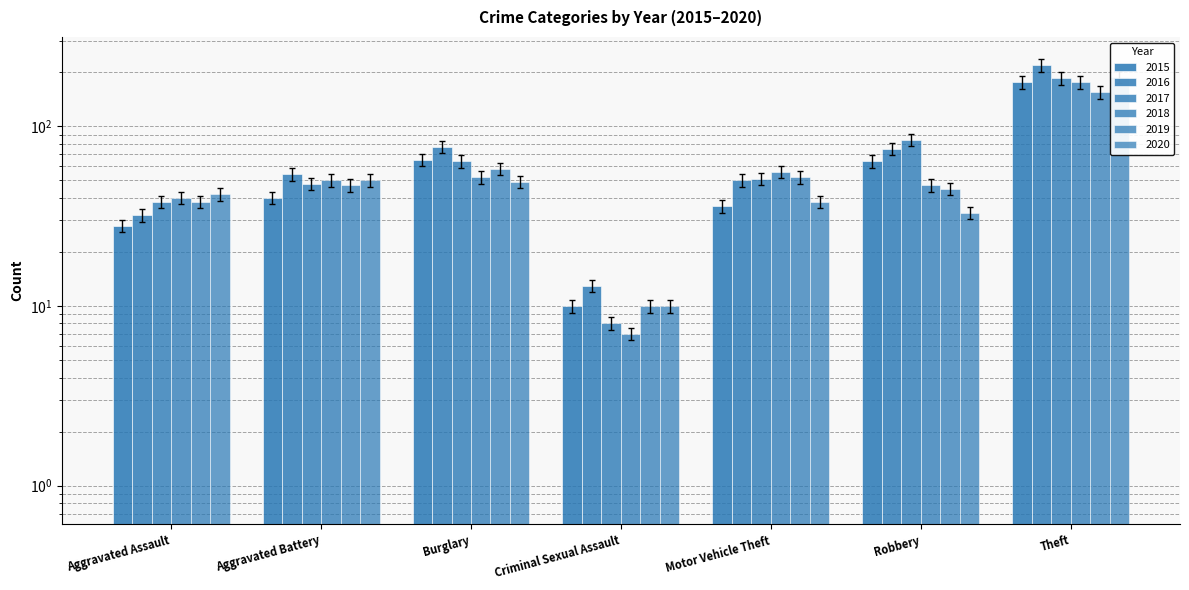

What is the total value across all series at Motor Vehicle Theft?

268.4